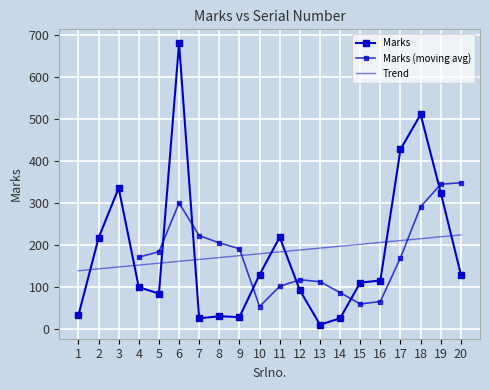

How many points are lower than both their immediate neighbors (excluding endpoints)?

4